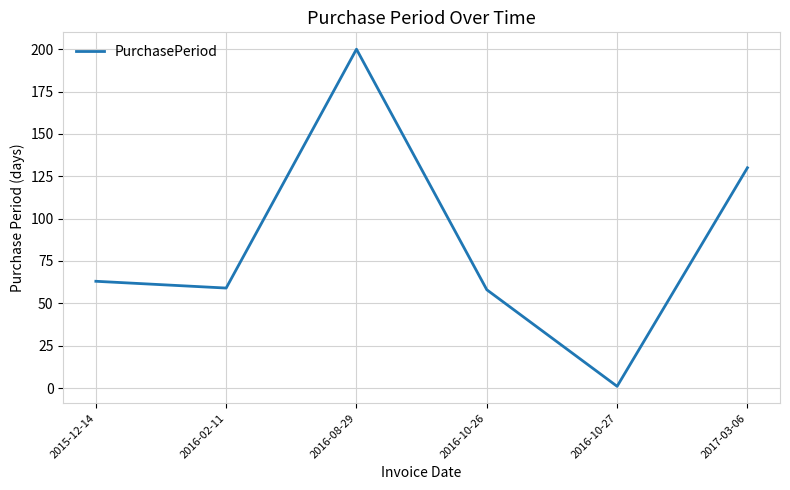

True or false: the data has more than 0 interior local peaks.

True